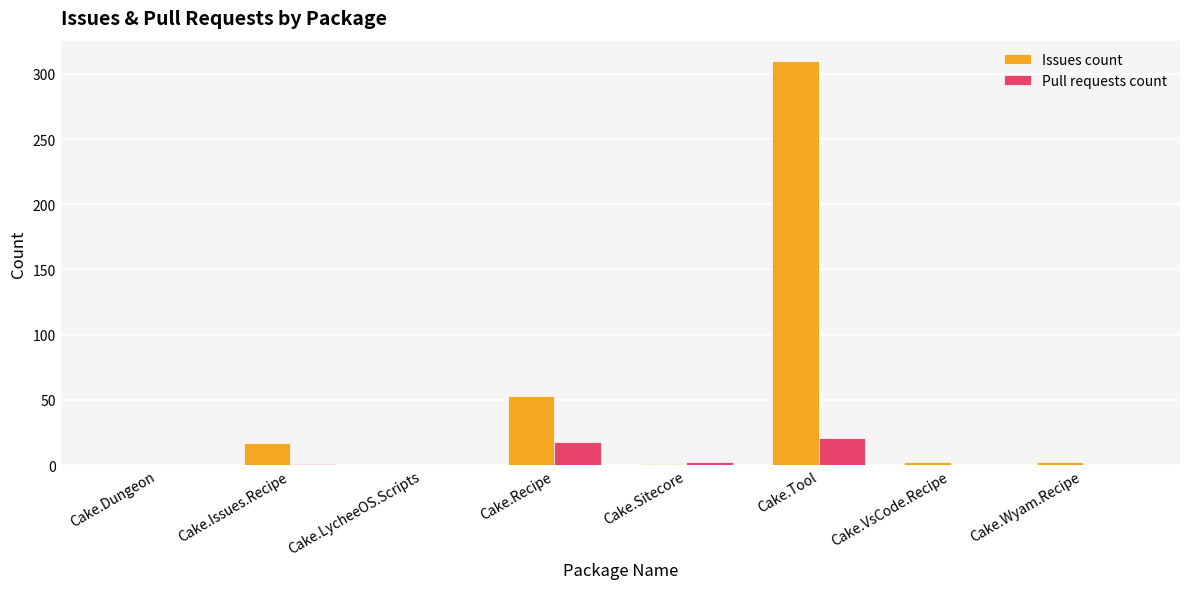

Which series has the widest spread of values?

Issues count